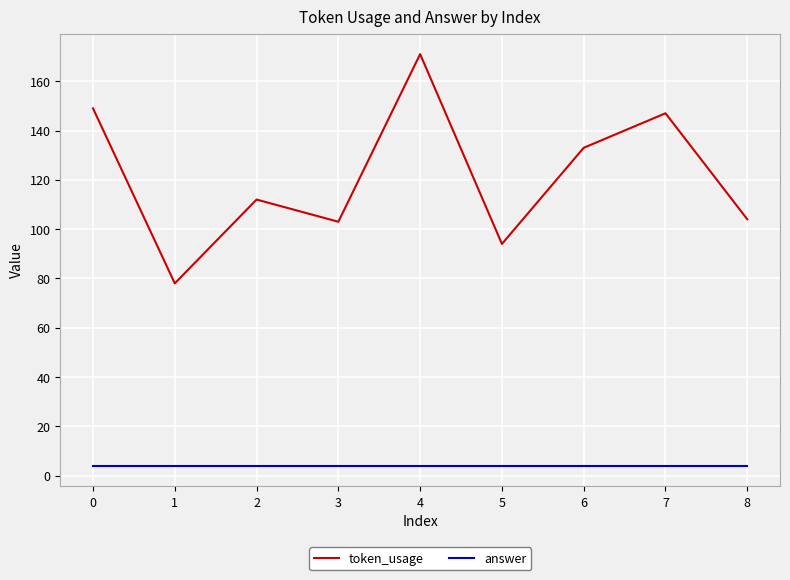

True or false: answer and token_usage cross at least once.

False